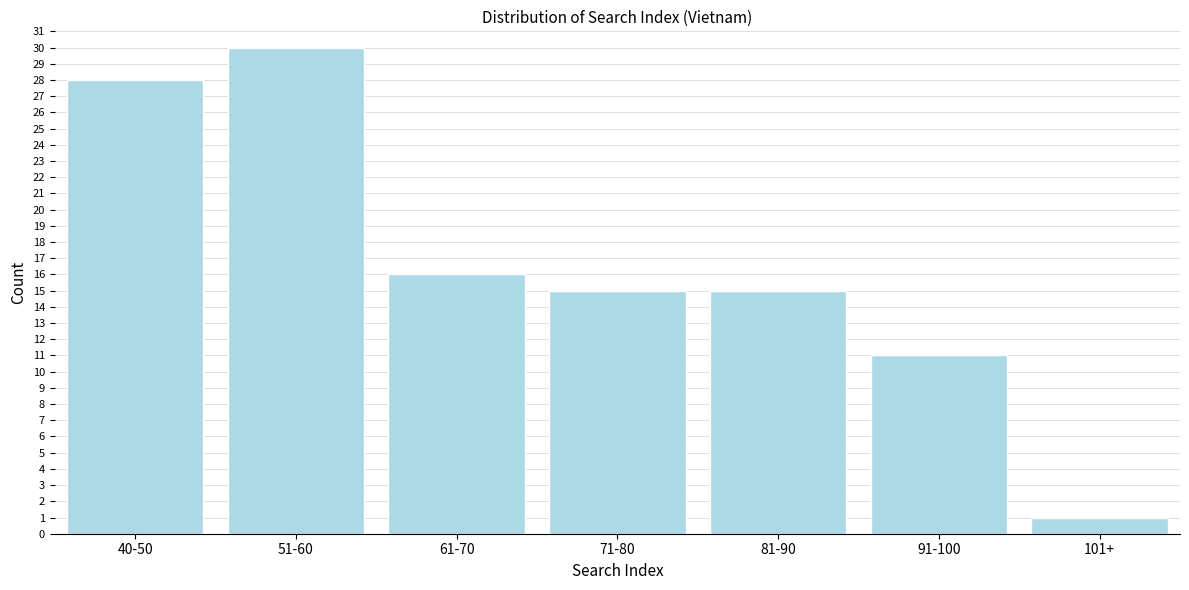

Reading left to right, extract all data points from this chart.

40-50=28	51-60=30	61-70=16	71-80=15	81-90=15	91-100=11	101+=1